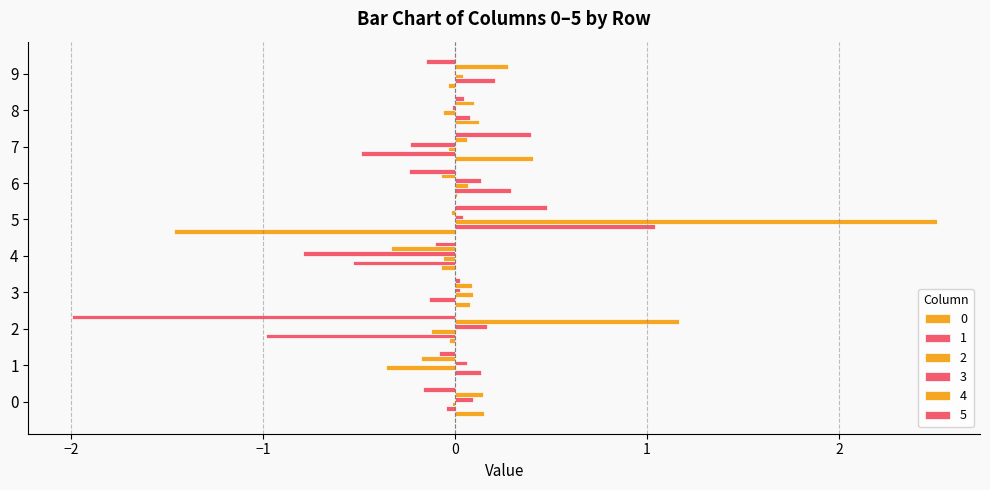

Count the number of data series in this chart.

6